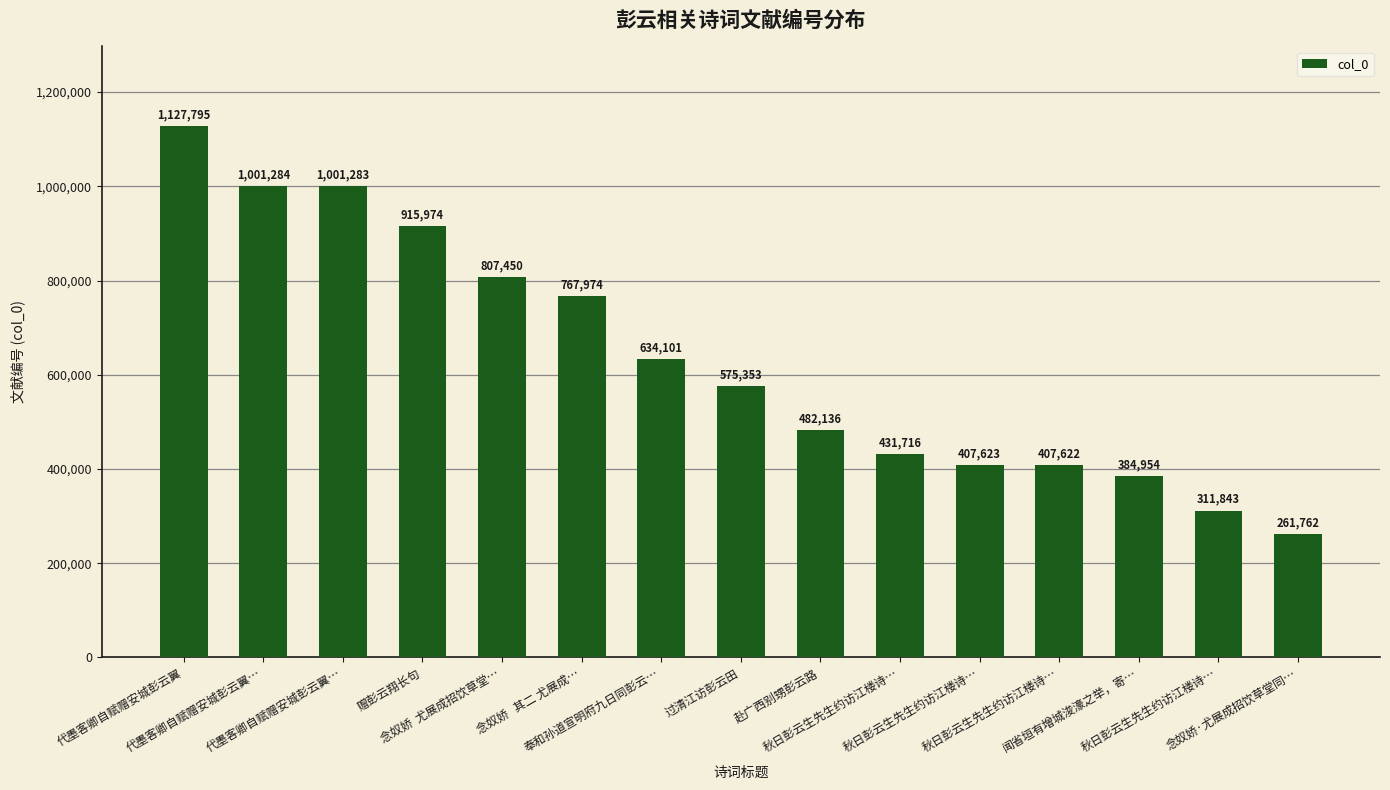

Are the bars grouped side by side (vs. stacked)?

No